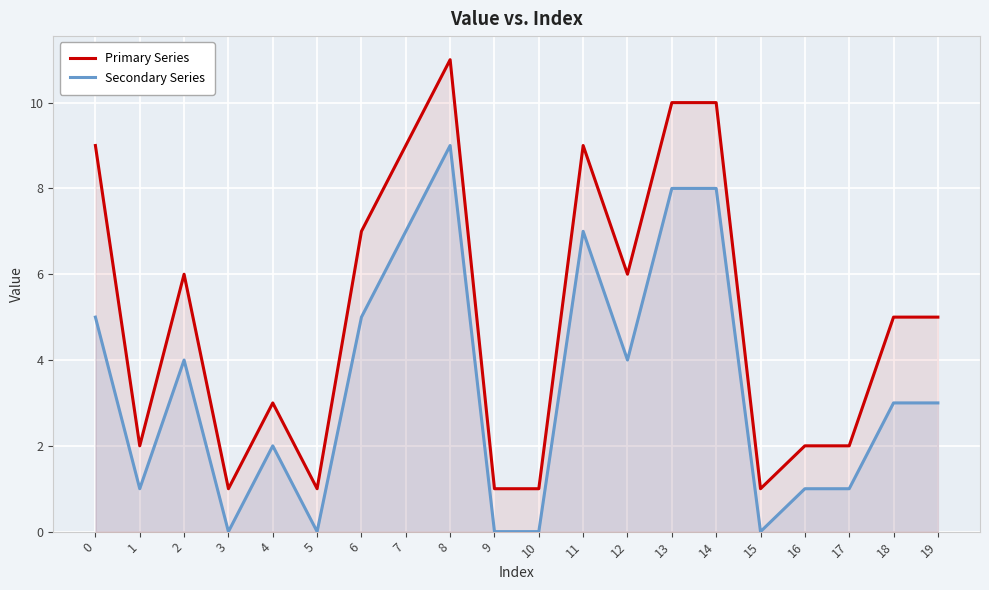

Where is the first local maximum for Primary Series?

2